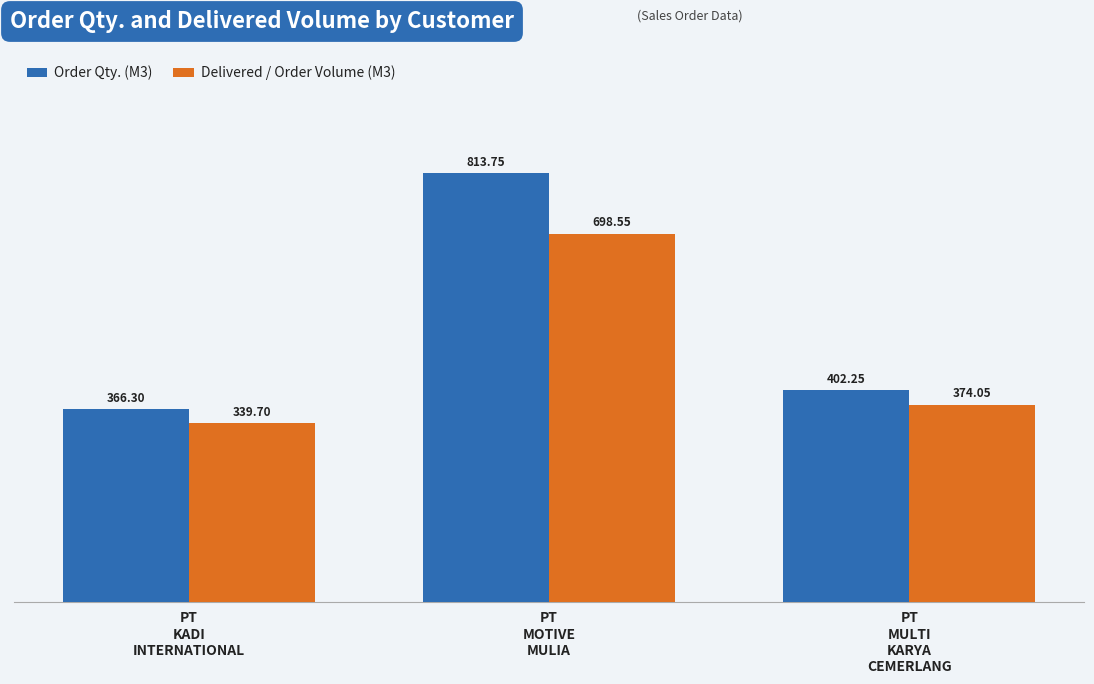

Which series has the largest range (max minus min)?

Order Qty. (M3)